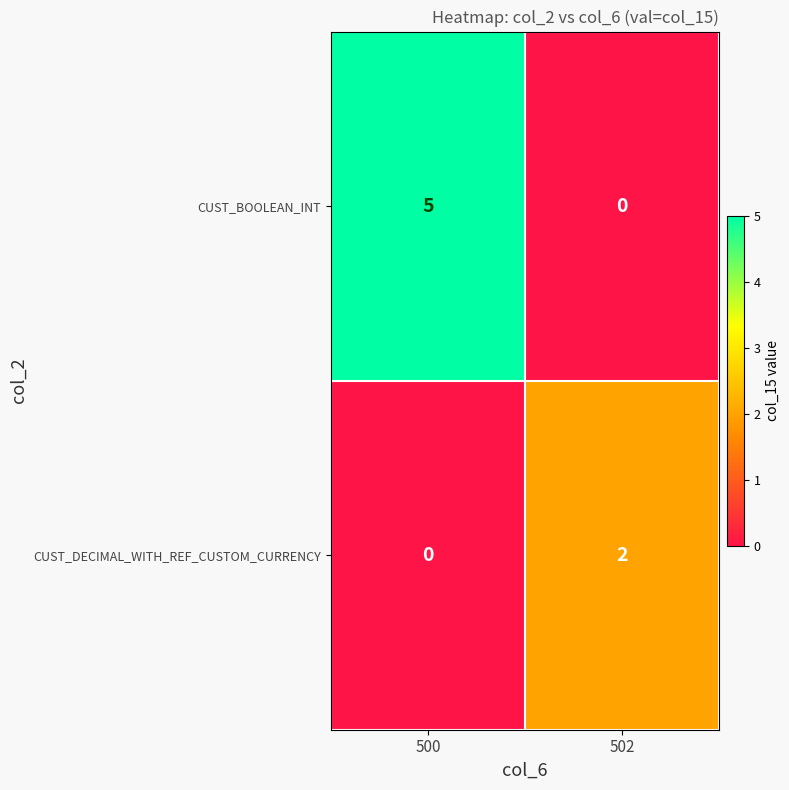

The value of CUST_BOOLEAN_INT at 502 is 0. True or false?

True